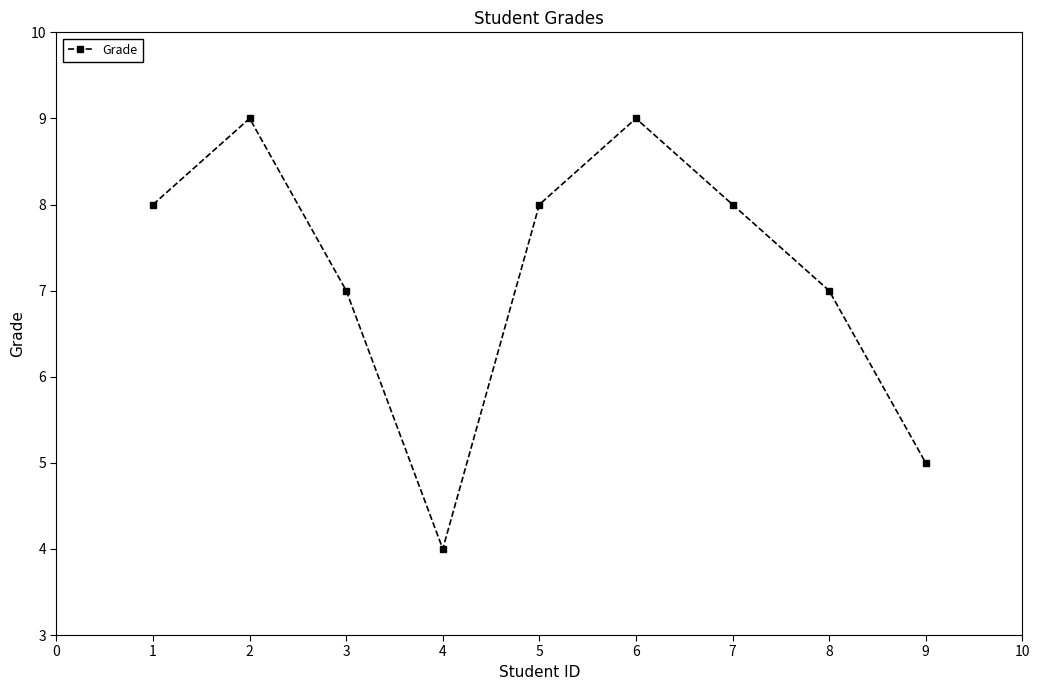

How many lines are shown in the chart?

1